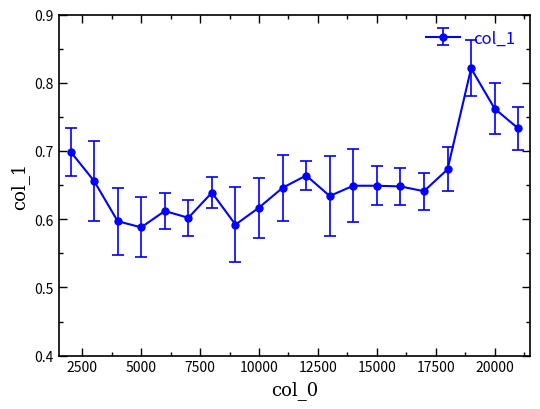

True or false: there are more than 1 points higher than both neighbors.

True